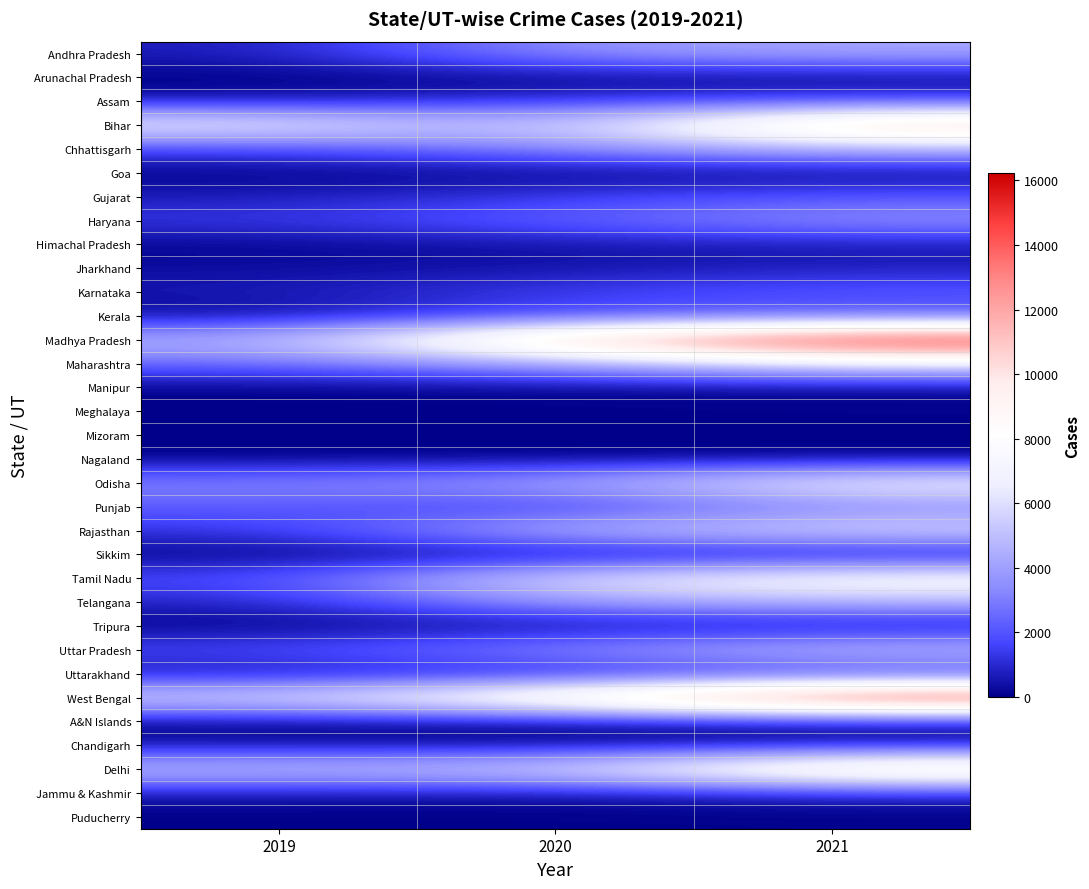

Rank the series at 2021 from lowest to highest value.

Mizoram, Sikkim, Nagaland, A&N Islands, Puducherry, Goa, Arunachal Pradesh, Meghalaya, Manipur, Tripura, Chandigarh, Himachal Pradesh, Jharkhand, Jammu & Kashmir, Uttarakhand, Assam, Kerala, Gujarat, Karnataka, Punjab, Haryana, Andhra Pradesh, Telangana, Chhattisgarh, Uttar Pradesh, Rajasthan, Maharashtra, Odisha, Tamil Nadu, Delhi, Bihar, West Bengal, Madhya Pradesh